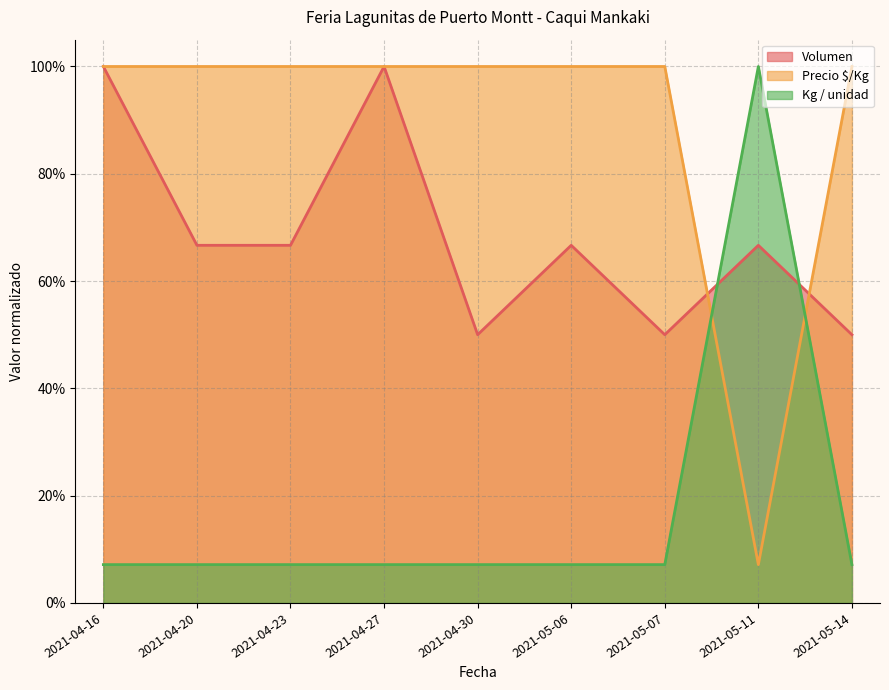

How many series are shown in this chart?

3